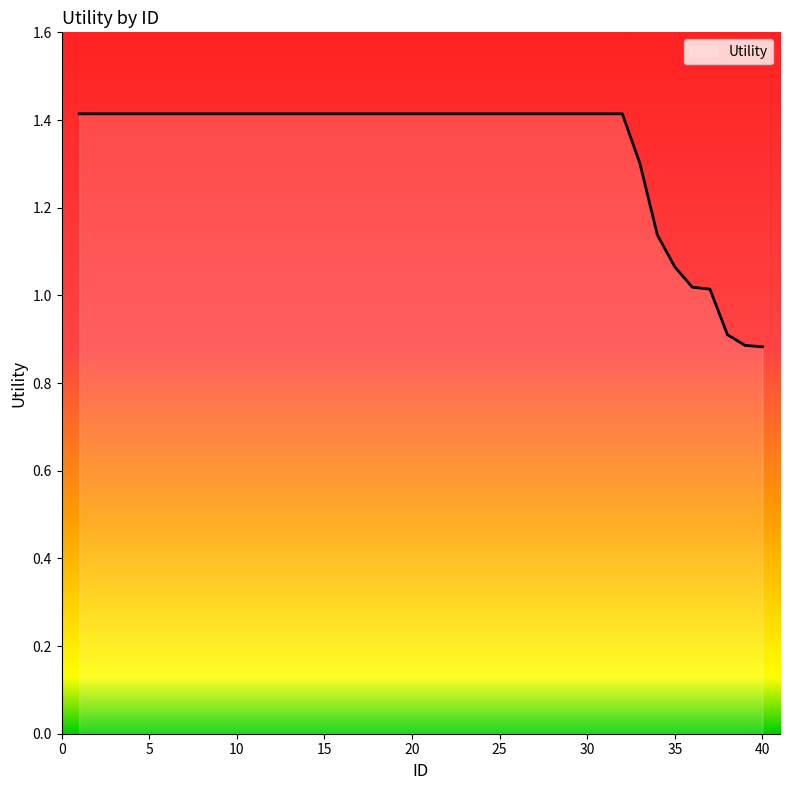

What is the sum of all values?

53.5